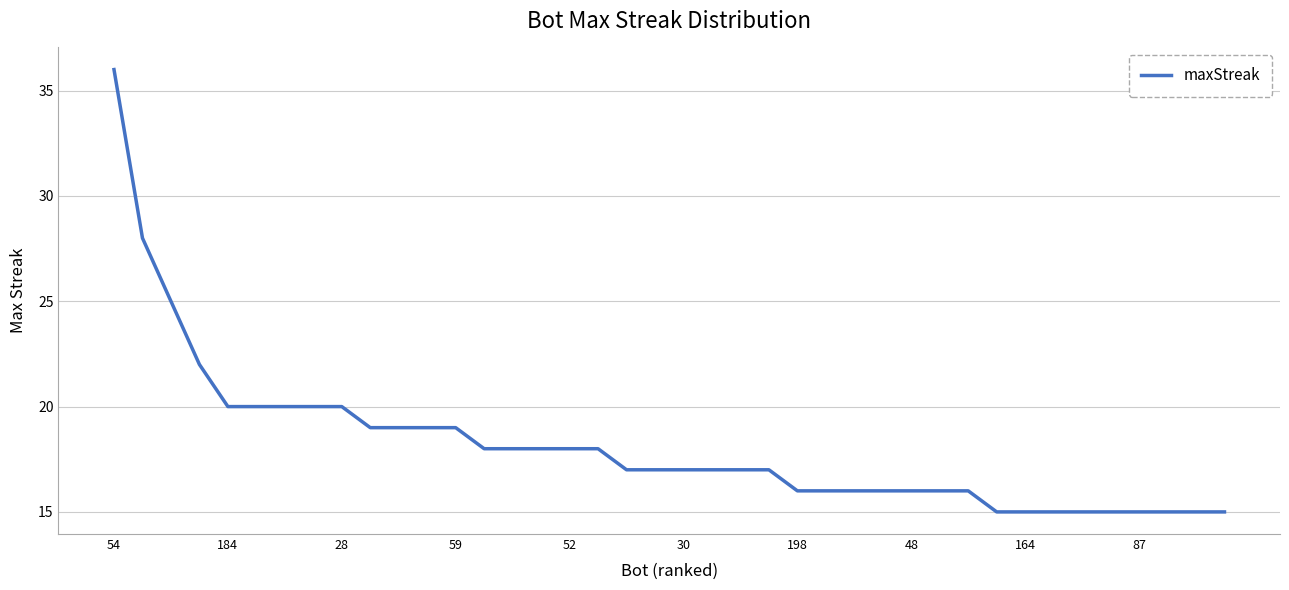

What is the maximum value shown in the chart?

36